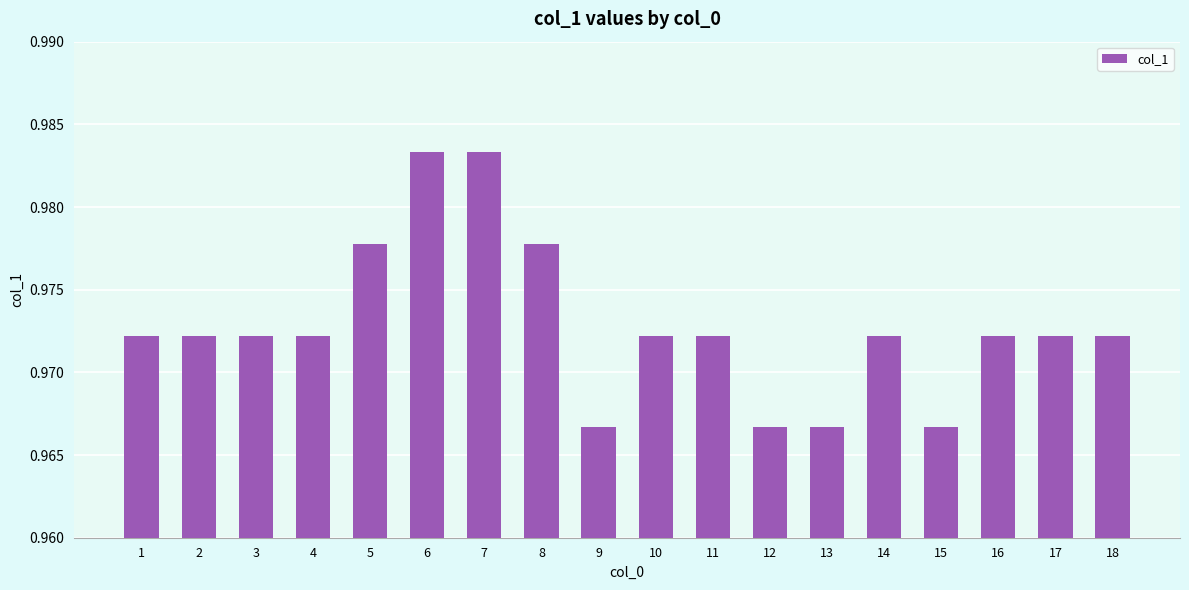

The value at 7 is 0.6. True or false?

False